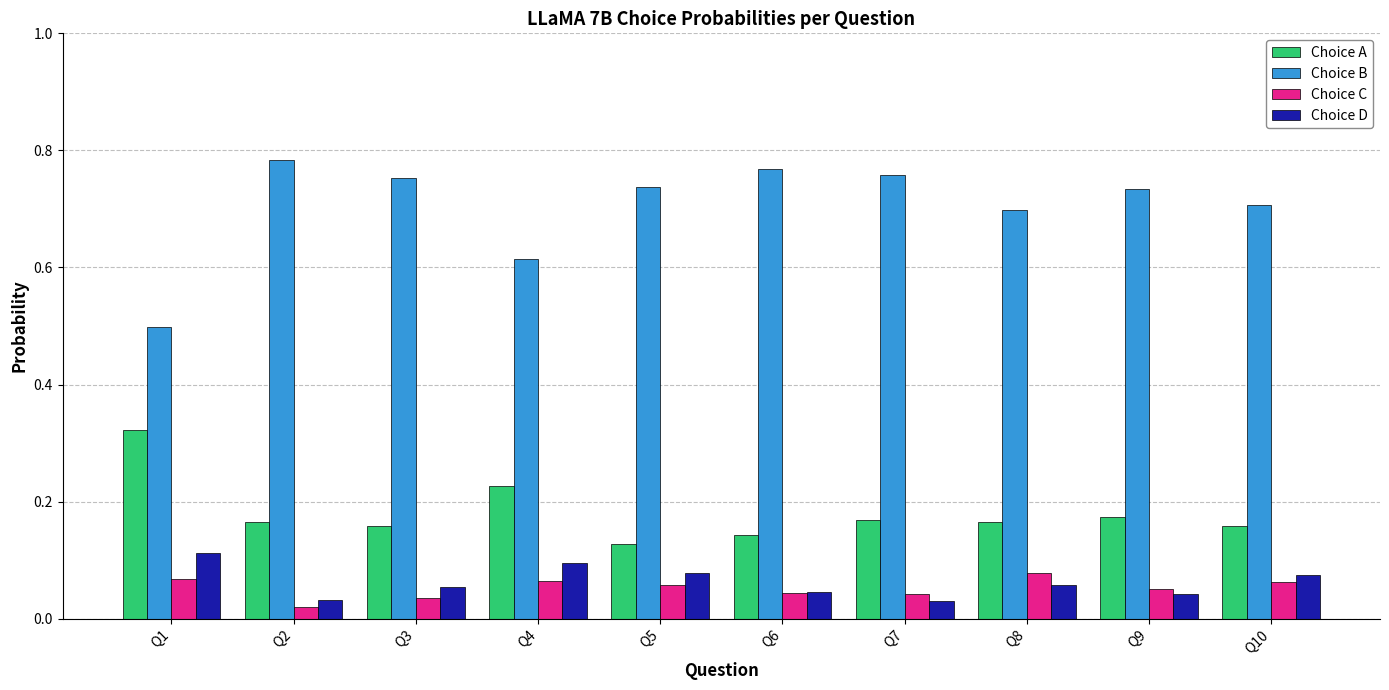

The Choice B series shows 0.7 at Q5. True or false?

True